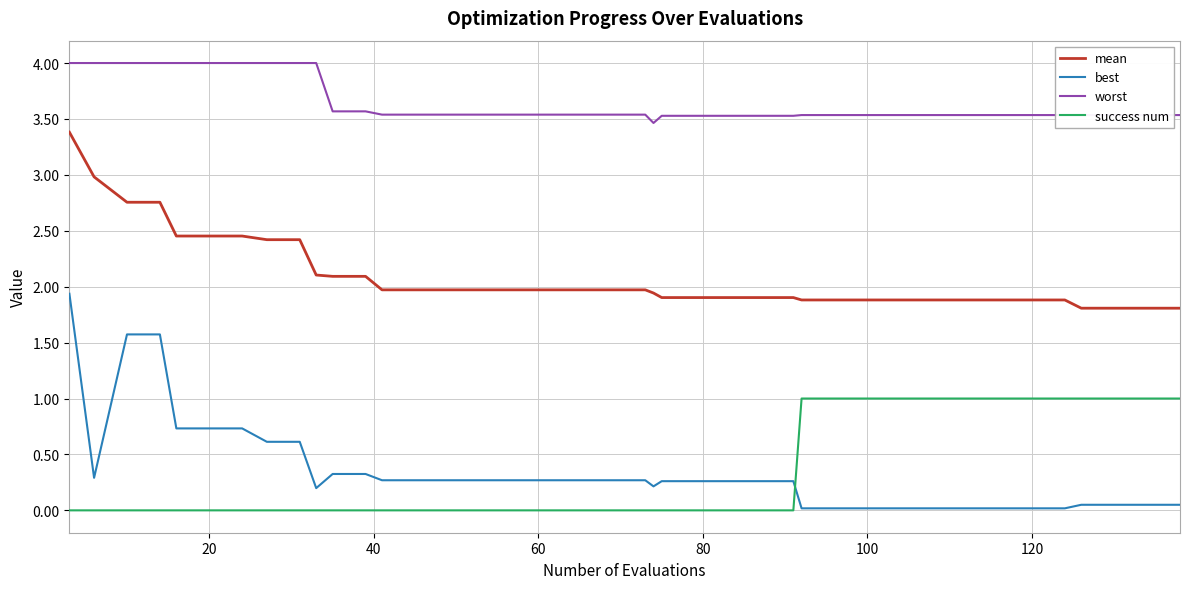

Rank the series by their maximum value, from lowest to highest.

success num, best, mean, worst